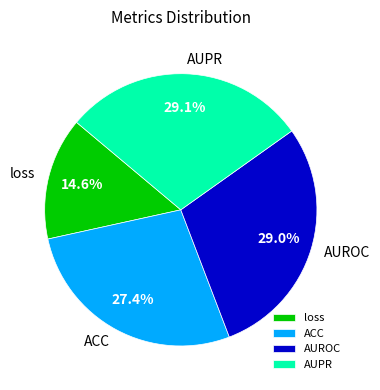

To the nearest percent, what is the combined percentage of AUPR and AUROC?

58%